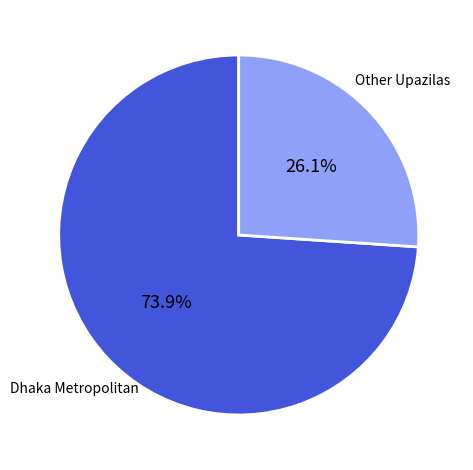

Does any single category account for the majority?

Yes